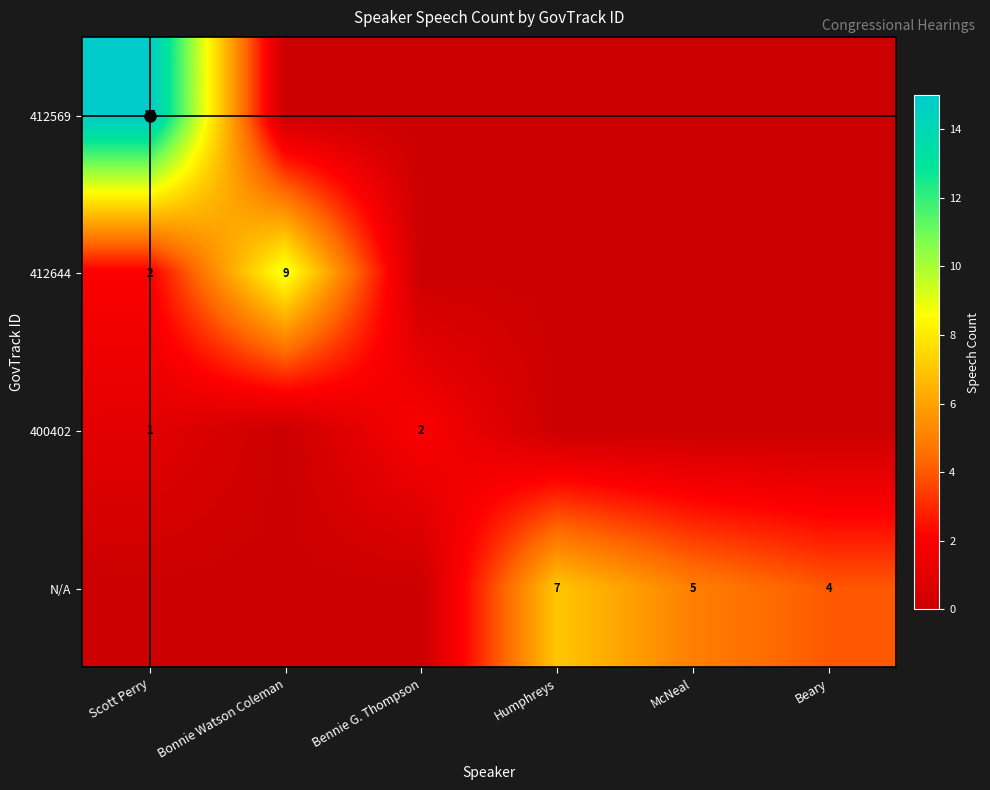

At how many categories does at least one series exceed 5?

3